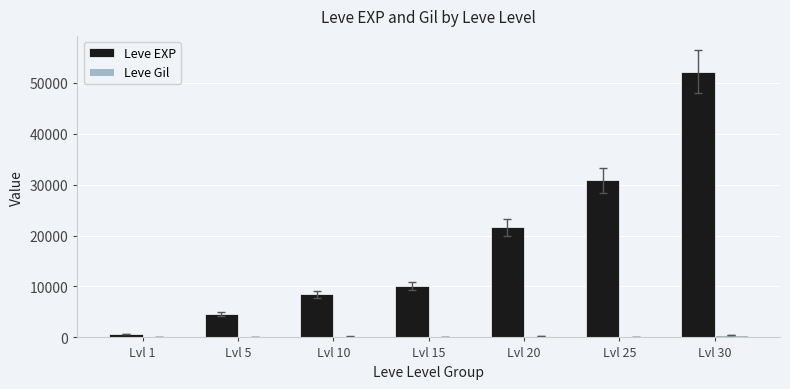

Are the bars horizontal?

No